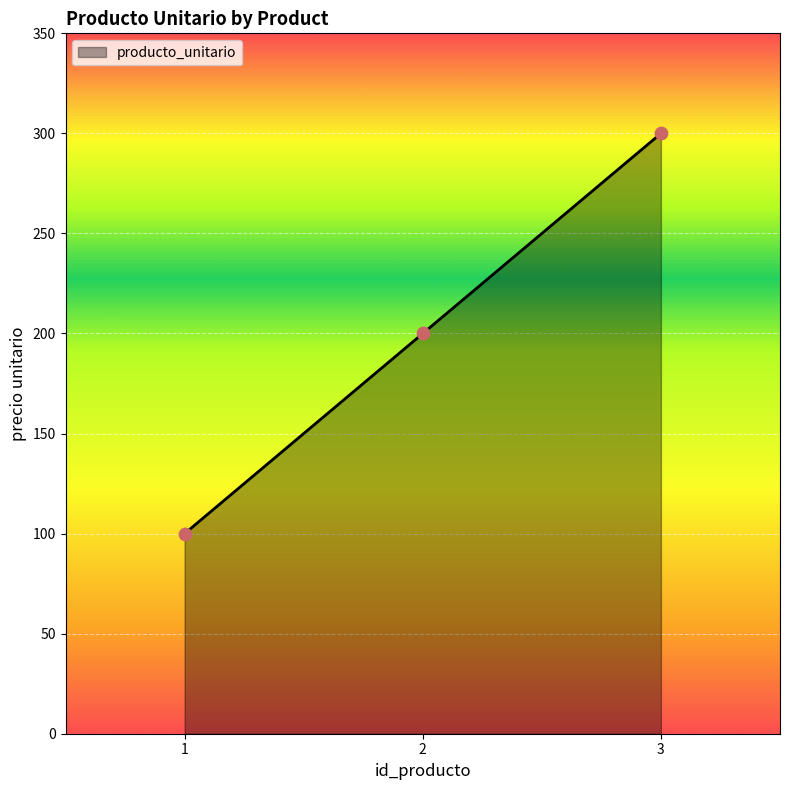

What is the ratio of the value at 2 to the value at 1?

2.0